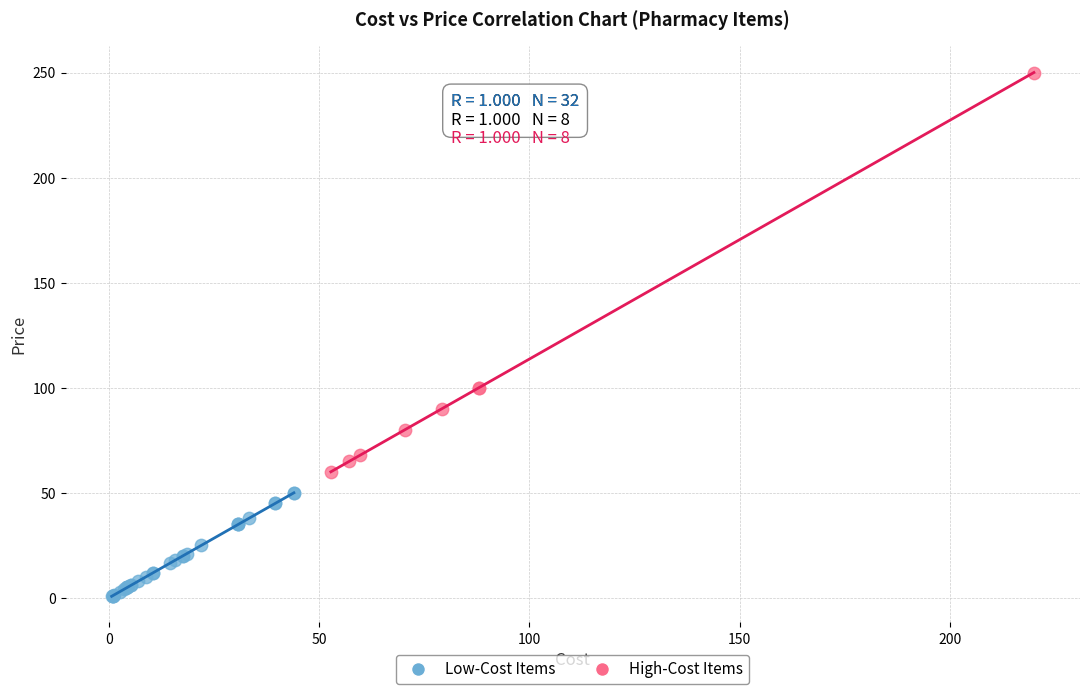

Which series reaches the minimum Y coordinate?

Low-Cost Items